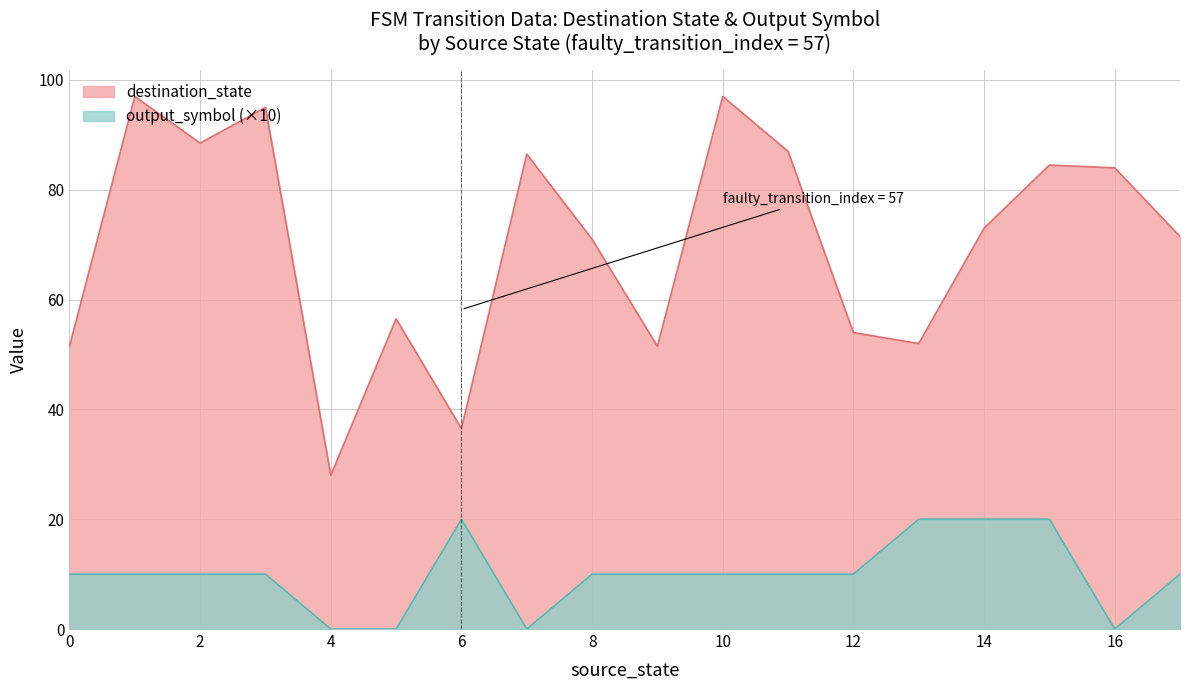

Is the value of input_symbol_encoded at 9 greater than the value of destination_state at 6?

No